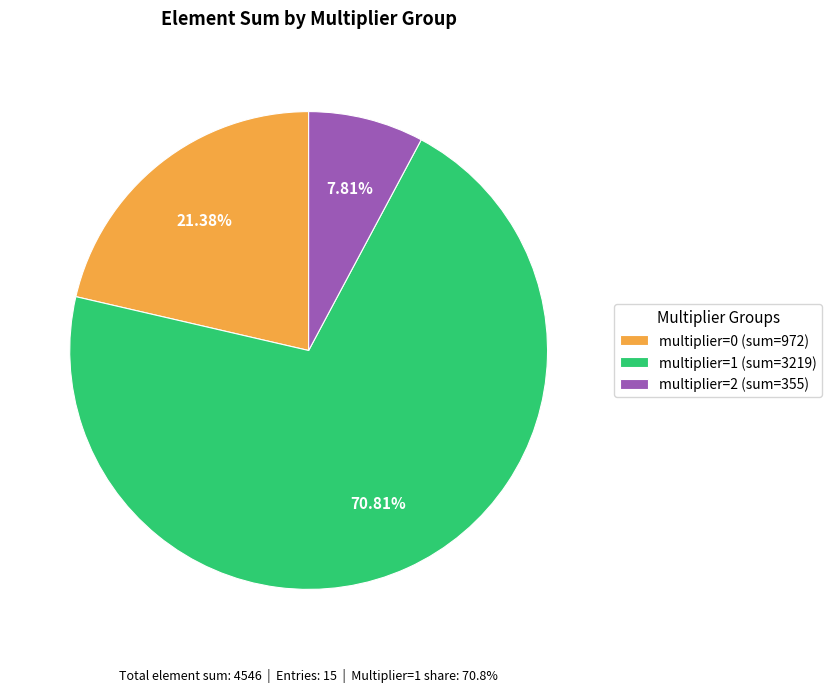

What is the largest slice in the pie chart?

multiplier=1 (sum=3219)